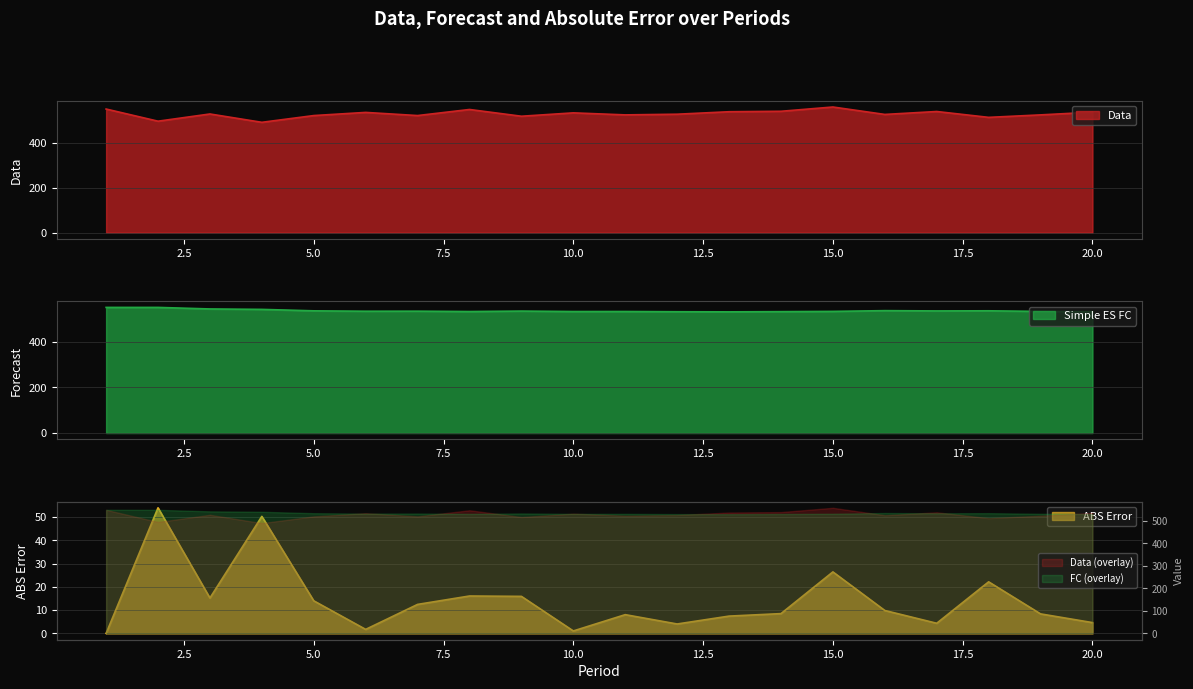

What is the sum of all ABS Error values?

284.9